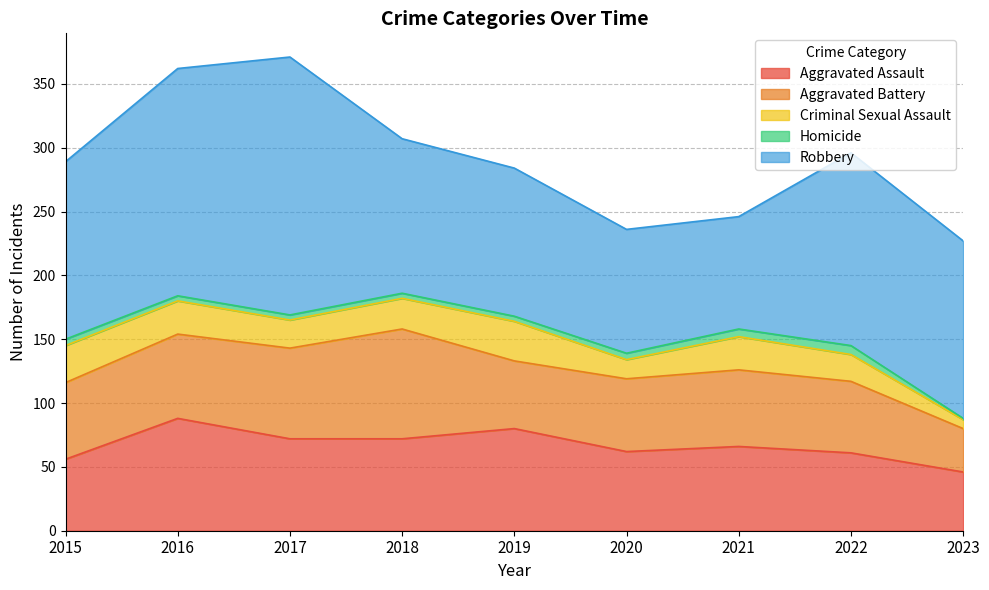

List the series in order of their peak value, lowest first.

Homicide, Criminal Sexual Assault, Aggravated Battery, Aggravated Assault, Robbery